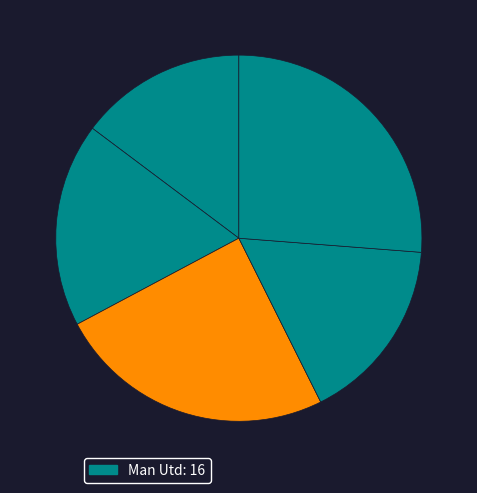

Does any single category account for the majority?

No